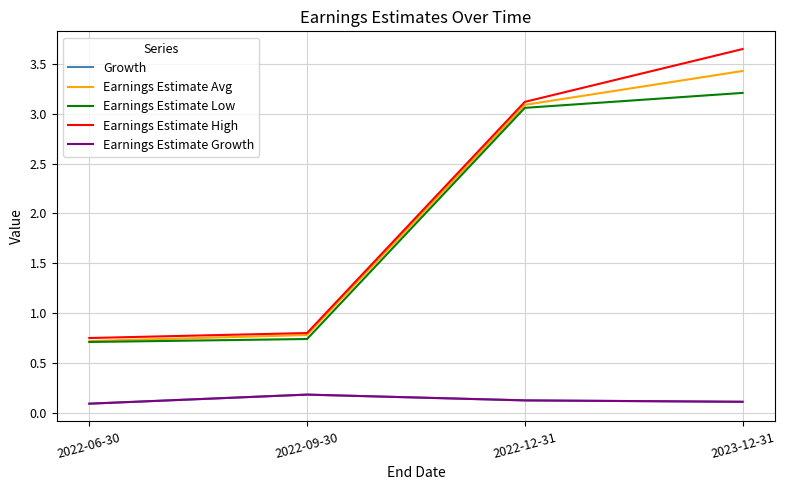

Does the chart display data point markers on the line(s)?

No